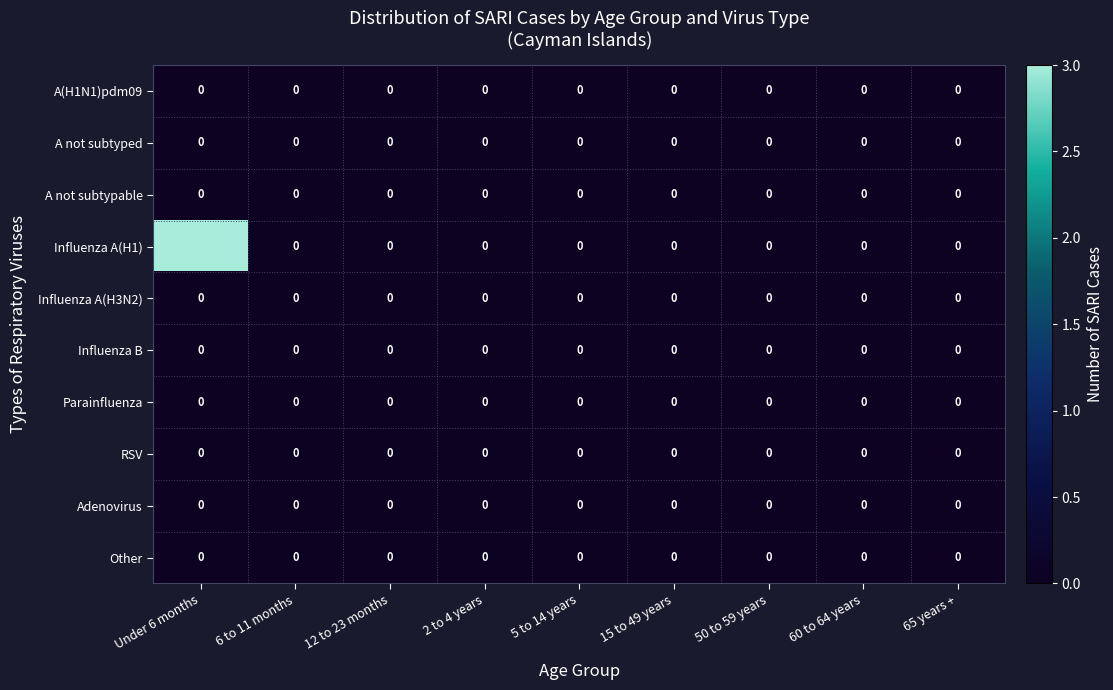

Count the number of data series in this chart.

10